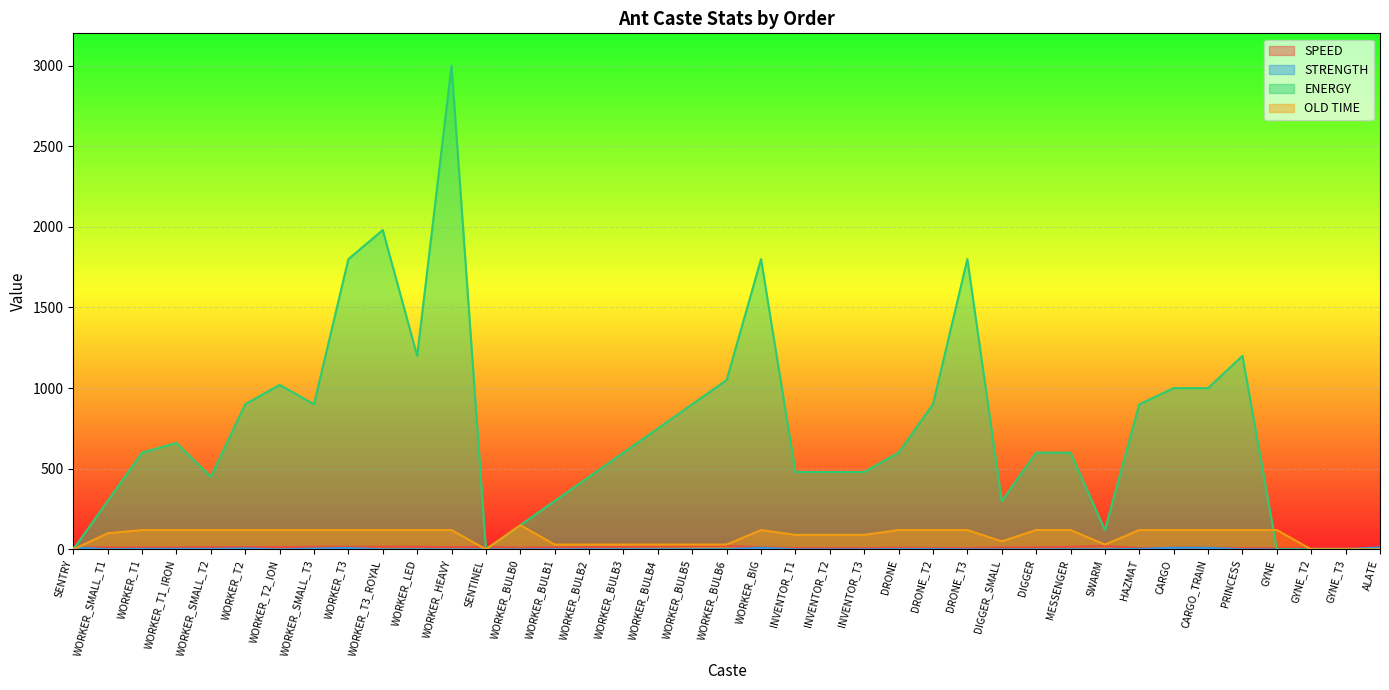

At which label does STRENGTH reach its peak?

SENTRY